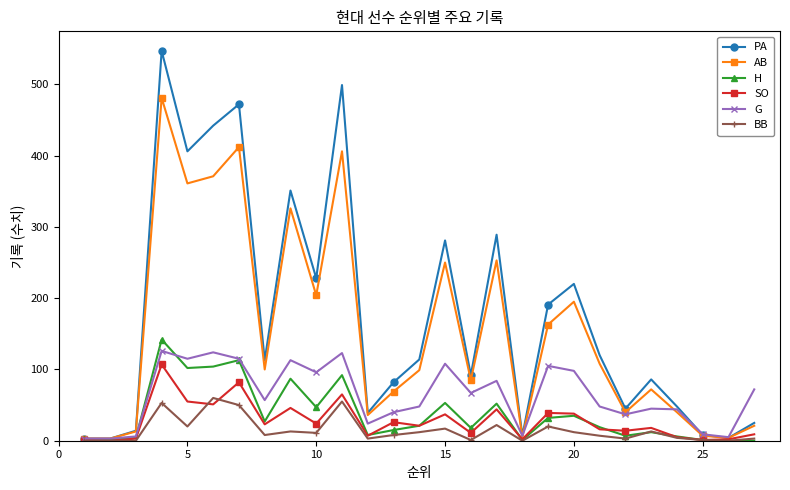

Which series has the largest range (max minus min)?

PA